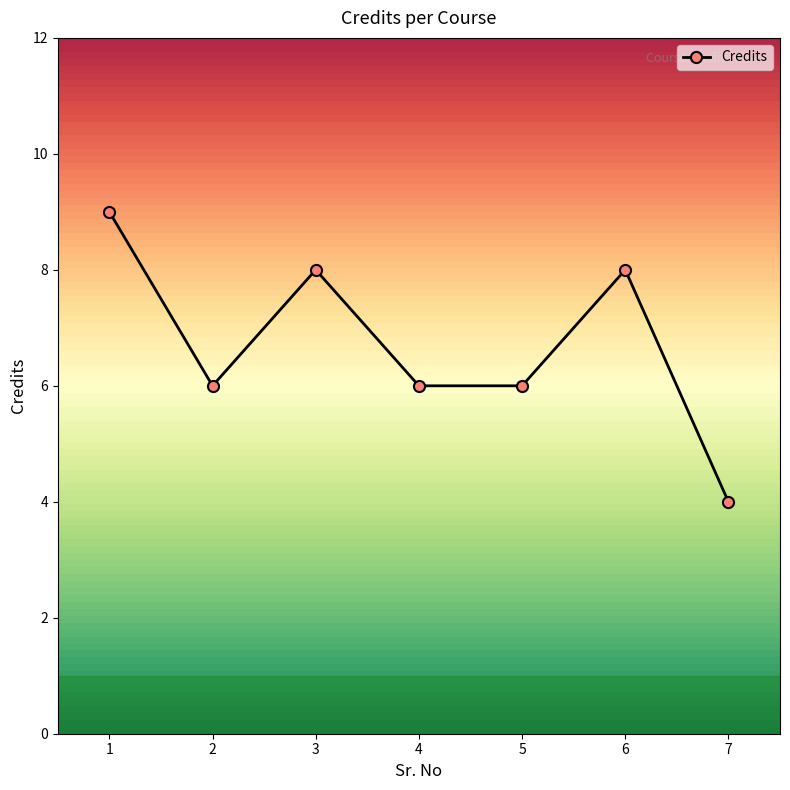

Does the chart have visible grid lines?

No